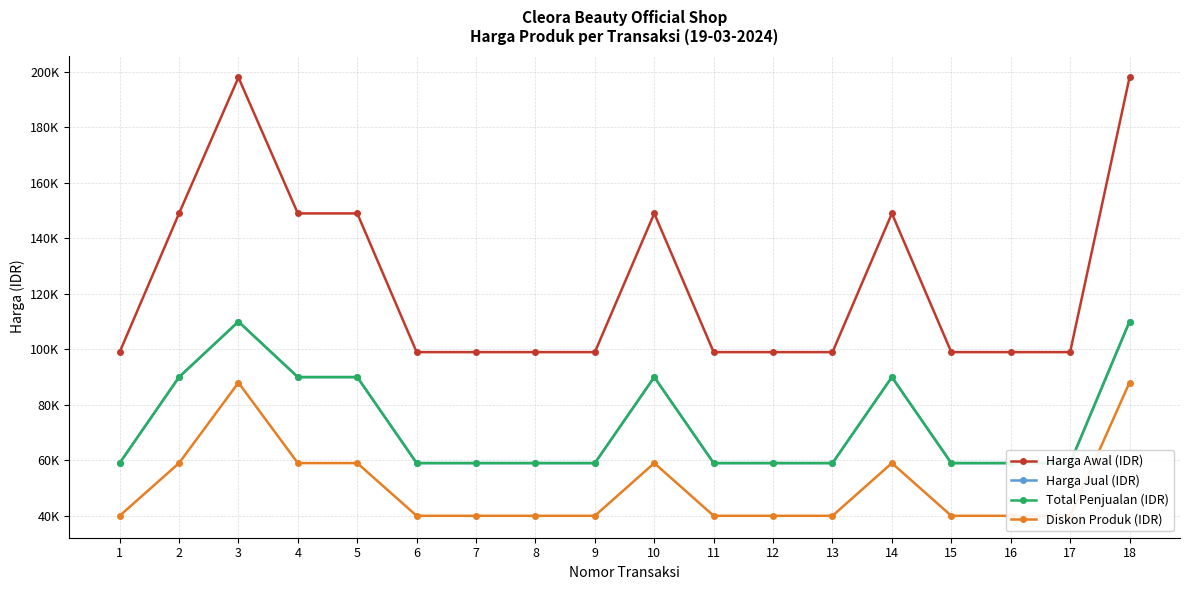

Which series has the largest total across all categories?

Harga Awal (IDR)